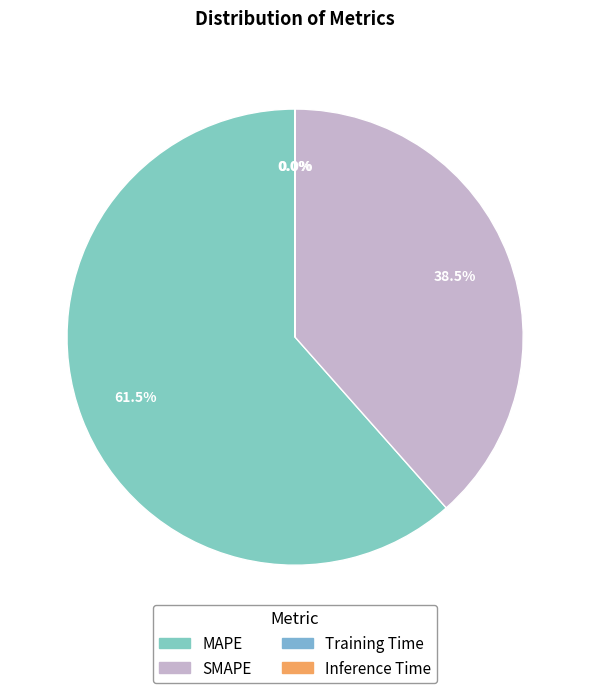

Which category has the smallest portion of the pie?

Training Time